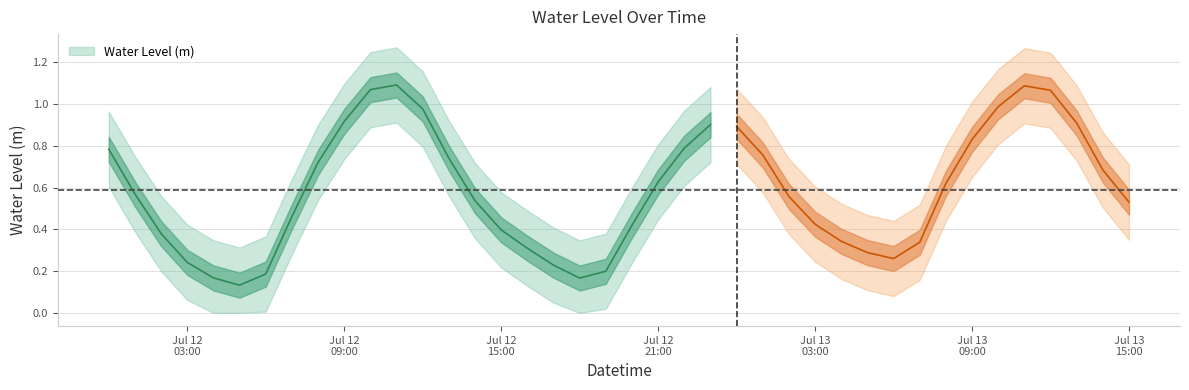

What value does the data have at 2024-07-12 01:00:00?

0.6